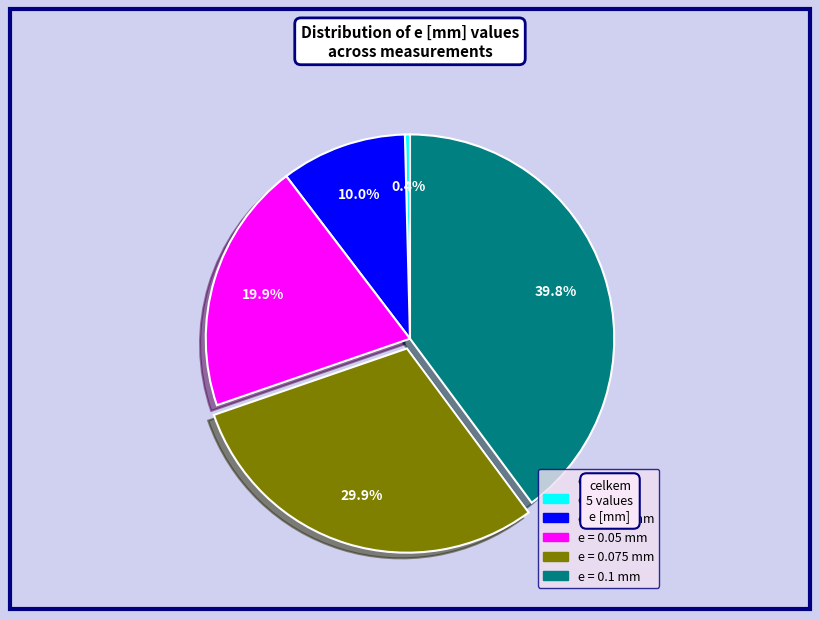

Does any single category account for the majority?

No